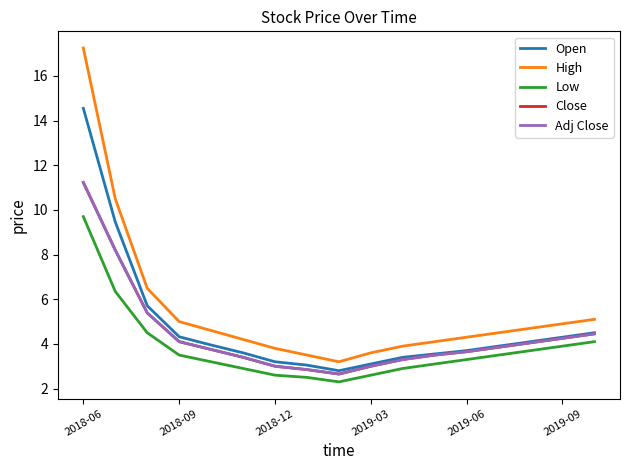

How many interior local valleys does the Low series have?

1